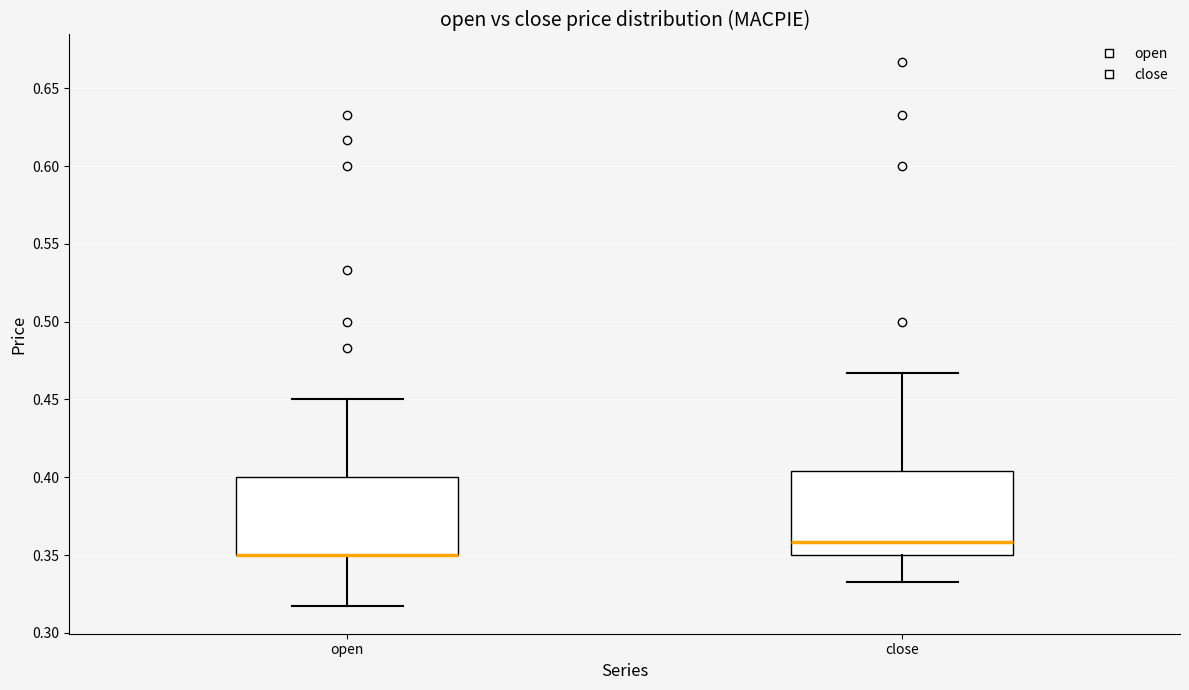

Reading left to right, transcribe this box plot: for each box, give where its median line is, the range the box spans, and where its two whiskers end, as read against the y-axis. The values are not printed on the chart, so give them approximately, as read against the axis.

open: median 0.350 (drawn on the box's lower edge), box 0.350 to 0.400, whiskers 0.315 to 0.450
close: median 0.360, box 0.350 to 0.405, whiskers 0.335 to 0.465